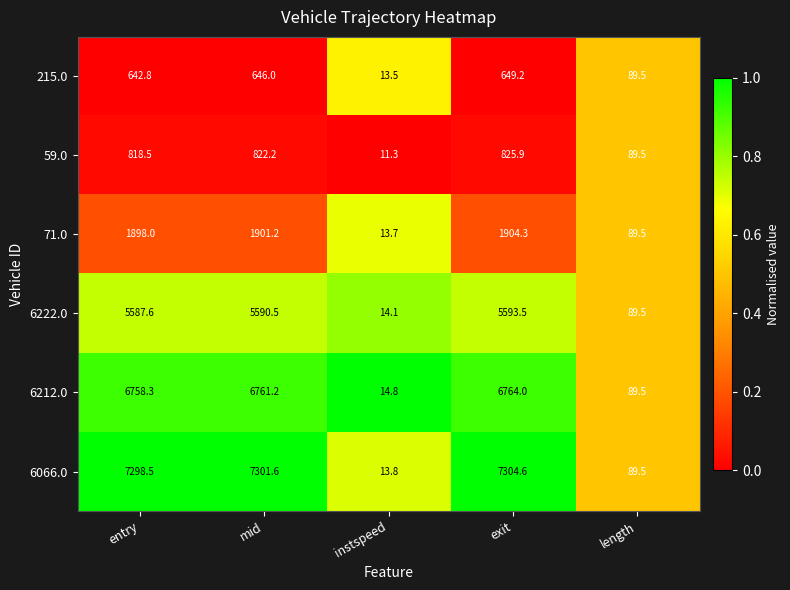

Rank the series by their maximum value, from highest to lowest.

6066.0, 6212.0, 6222.0, 71.0, 59.0, 215.0